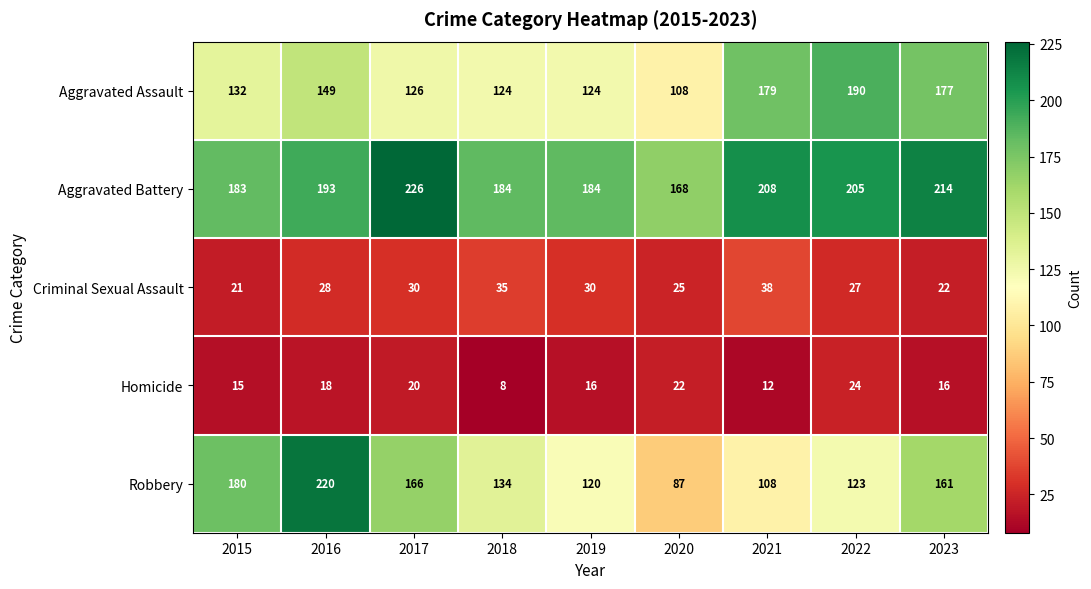

Between 2021 and 2023, which series saw the biggest shift?

Robbery